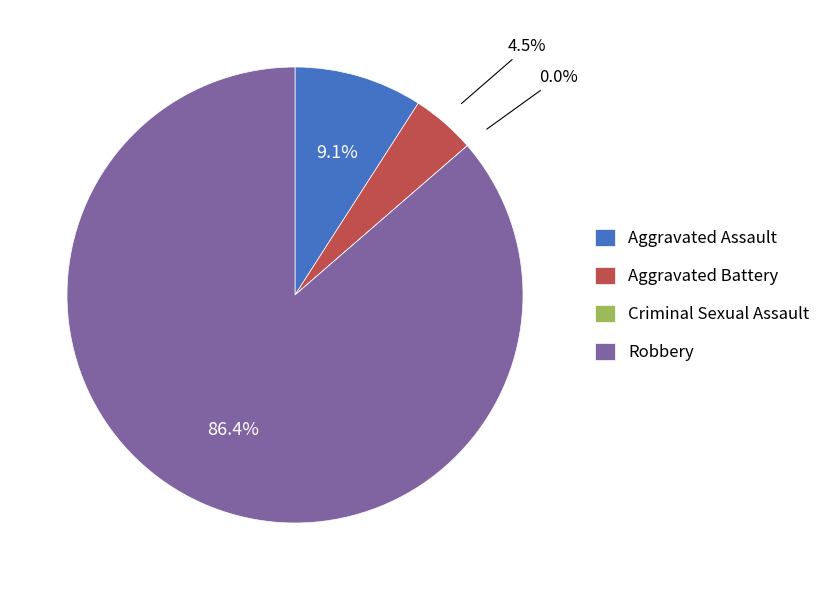

How many slices are in this pie chart?

4